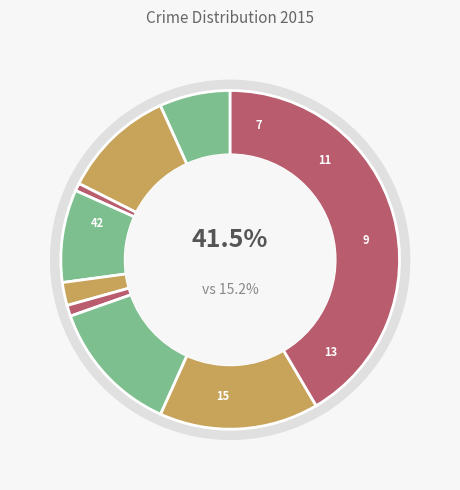

Count the number of slices in the pie.

9